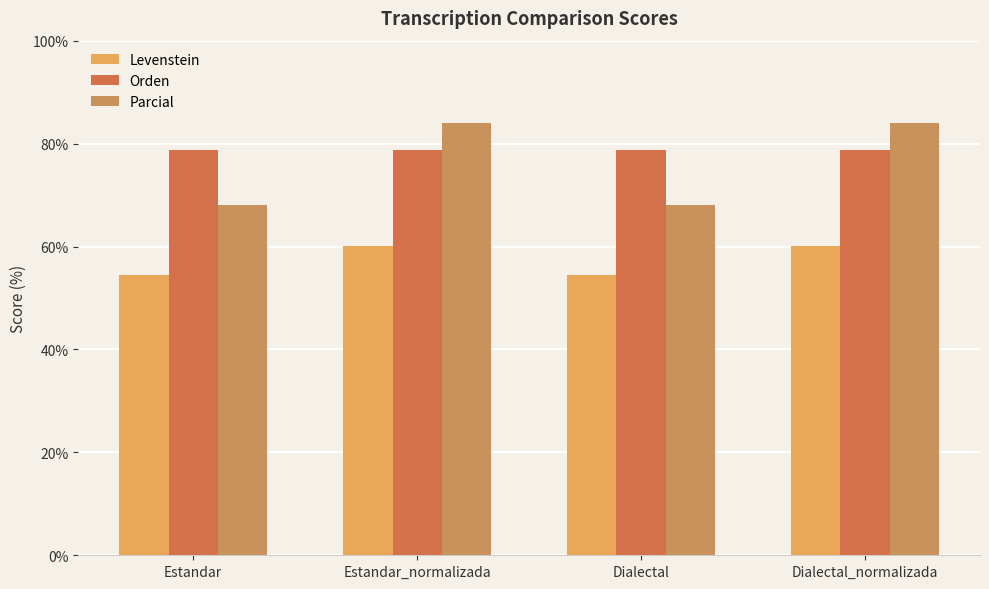

What is the label of the 2nd bar from the left?

Estandar_normalizada